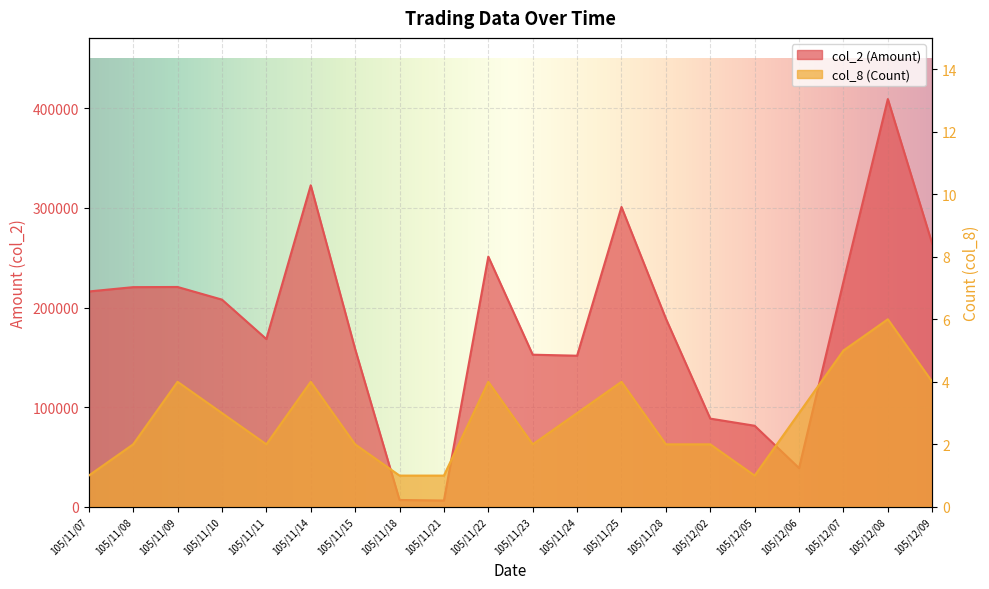

List the labels in order of col_8 (Count) value, smallest first.

105/11/07, 105/11/18, 105/11/21, 105/12/05, 105/11/08, 105/11/11, 105/11/15, 105/11/23, 105/11/28, 105/12/02, 105/11/10, 105/11/24, 105/12/06, 105/11/09, 105/11/14, 105/11/22, 105/11/25, 105/12/09, 105/12/07, 105/12/08